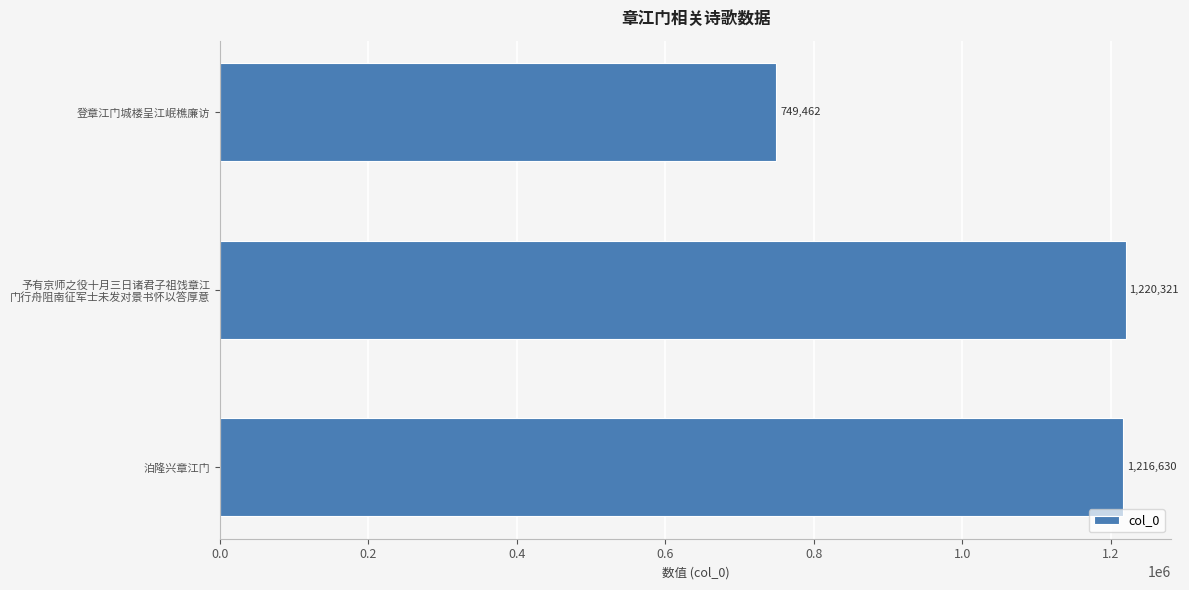

What is the average value?

1062138